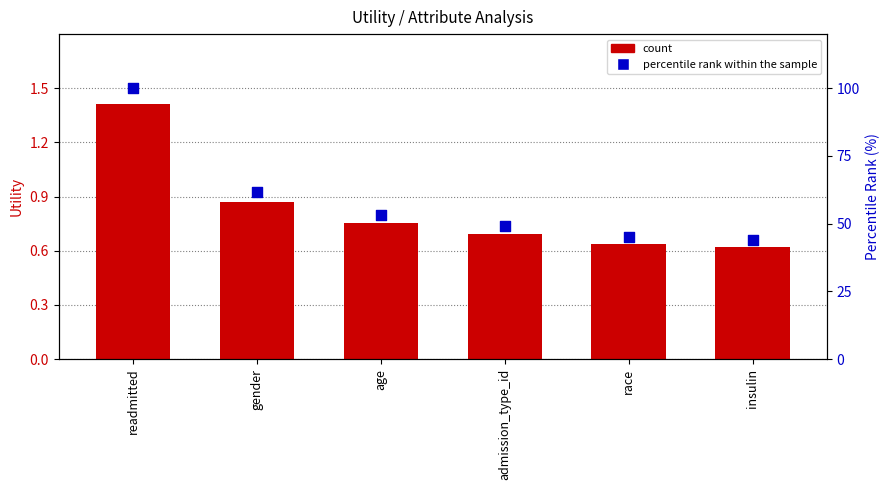

What are all the series names shown in the legend?

count, percentile rank within the sample